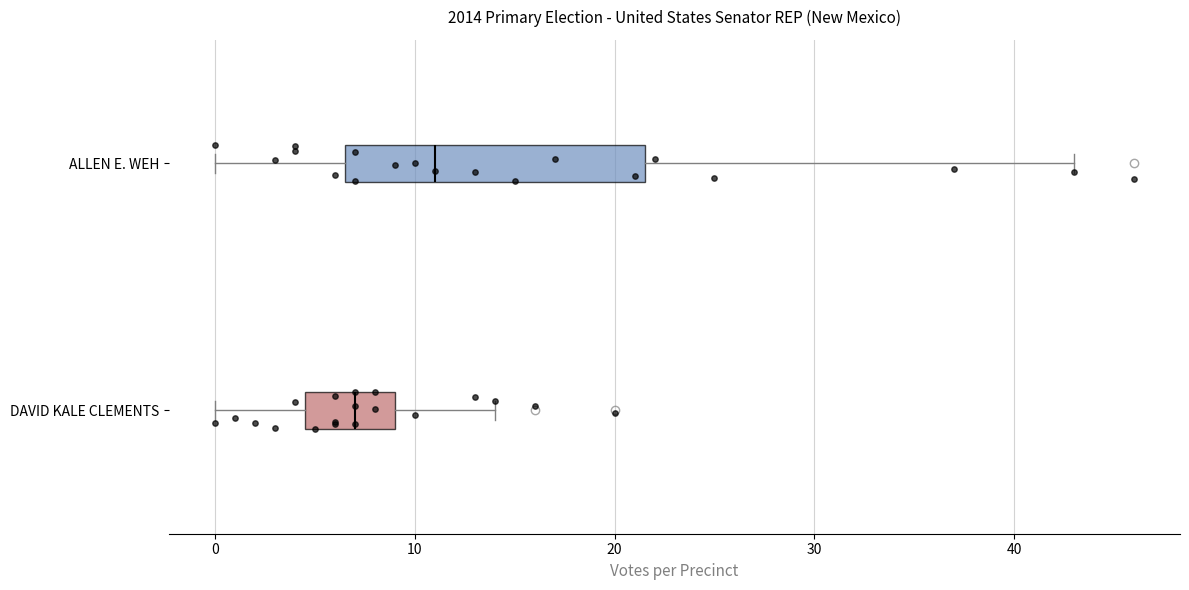

Comparing the boxes themselves (not the whiskers), which one is the widest?

ALLEN E. WEH